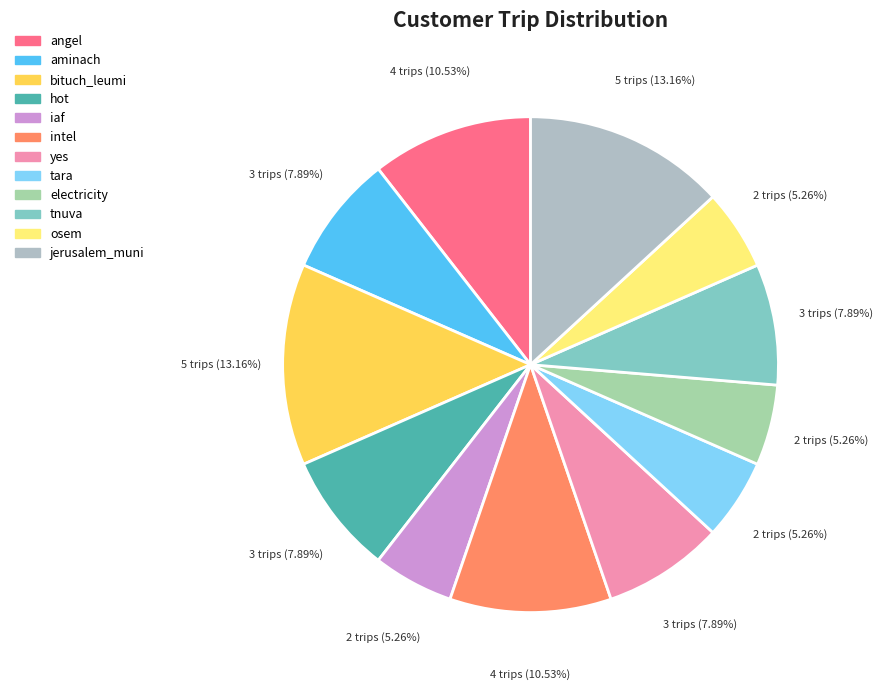

Combined, do osem and electricity account for over 50%?

No